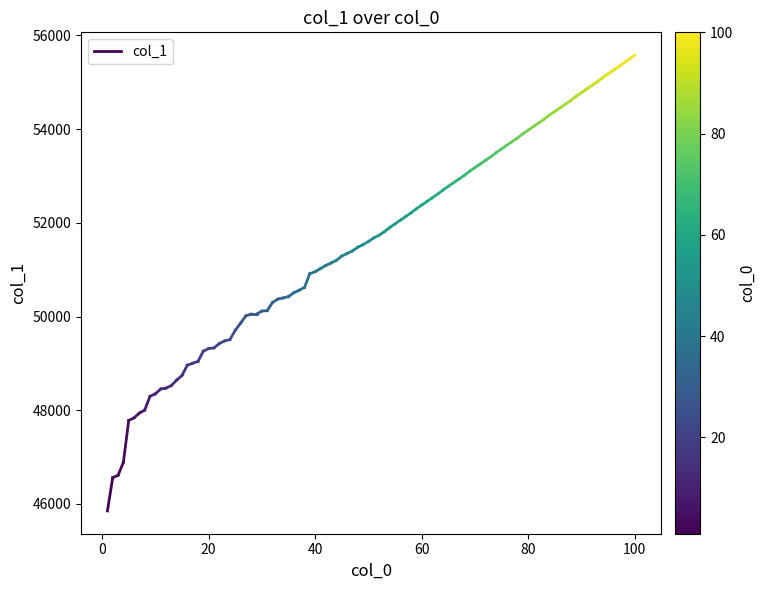

The chart shows a value of 24748 at 0. True or false?

False